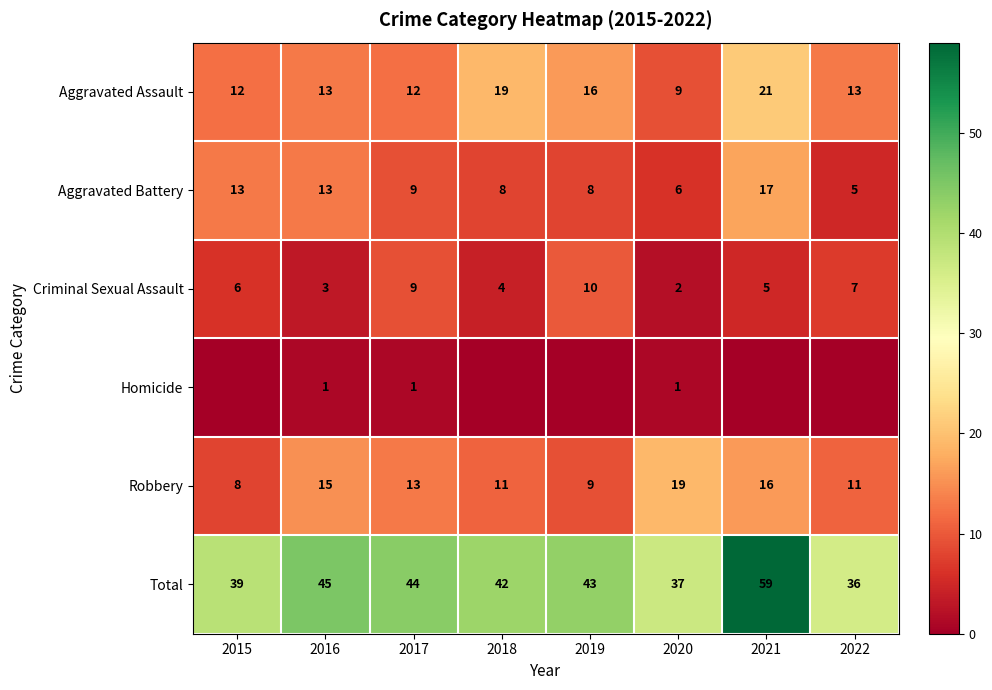

Where is Criminal Sexual Assault nearest to the value 6?

2015